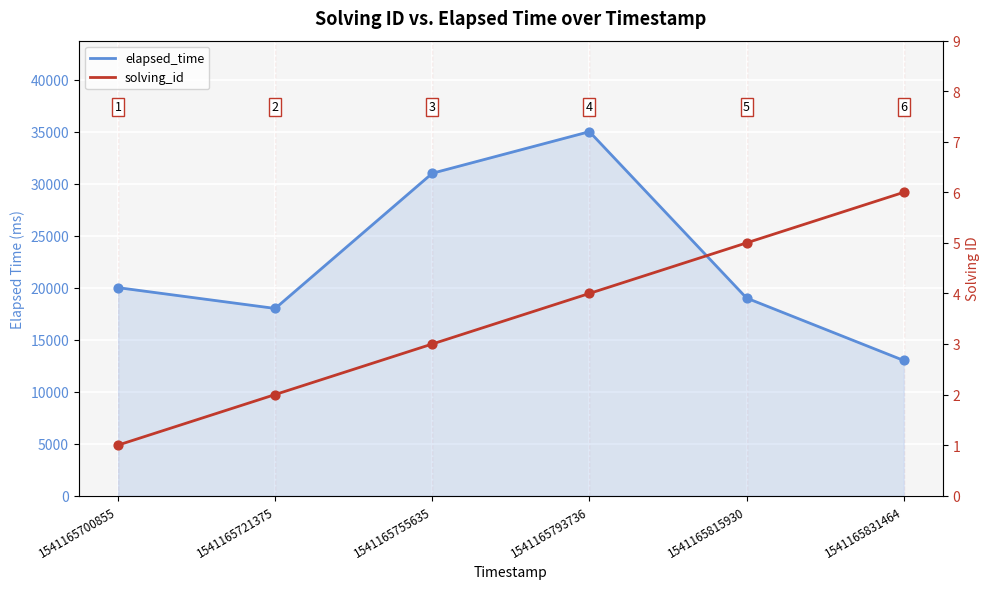

Is the value of solving_id at 1541165700855 greater than the value of elapsed_time at 1541165831464?

No